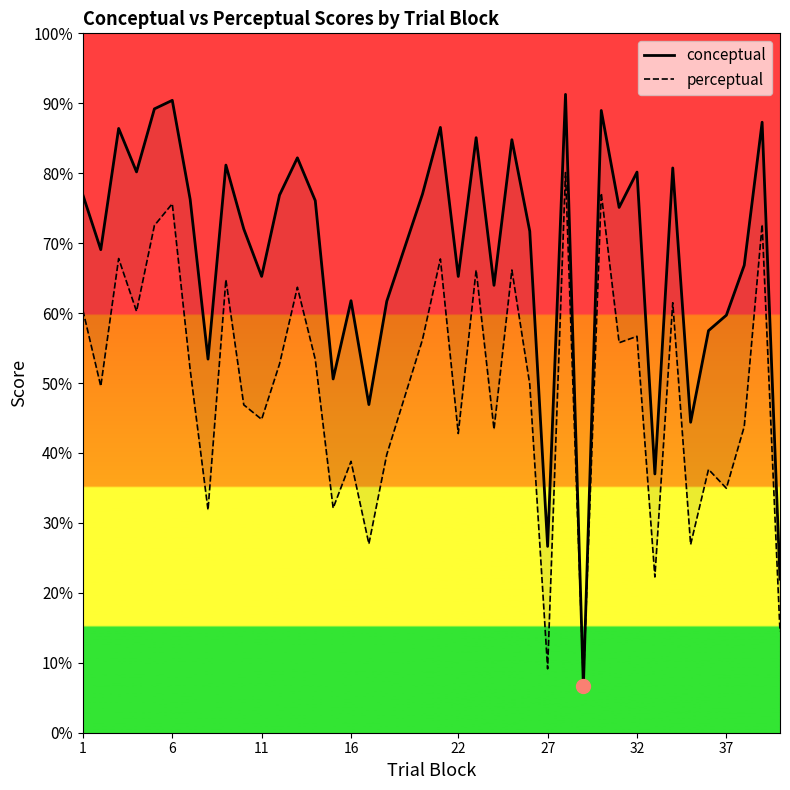

In conceptual, how many points are higher than both neighbors (excluding endpoints)?

13